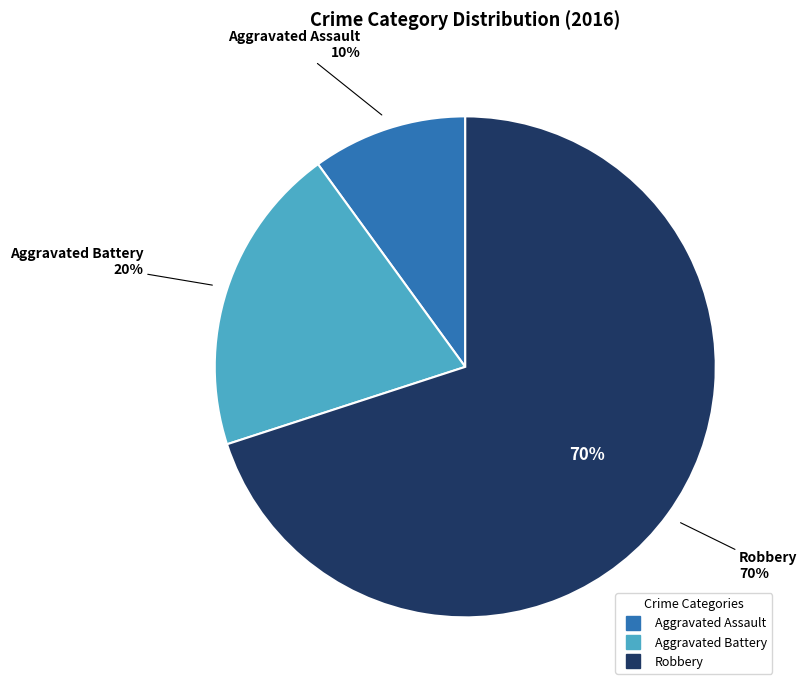

True or false: Aggravated Assault accounts for 24% of the total.

False